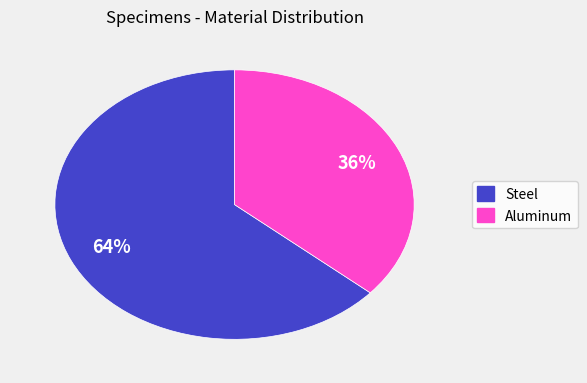

To the nearest percent, what is the combined percentage of Aluminum and Steel?

100%